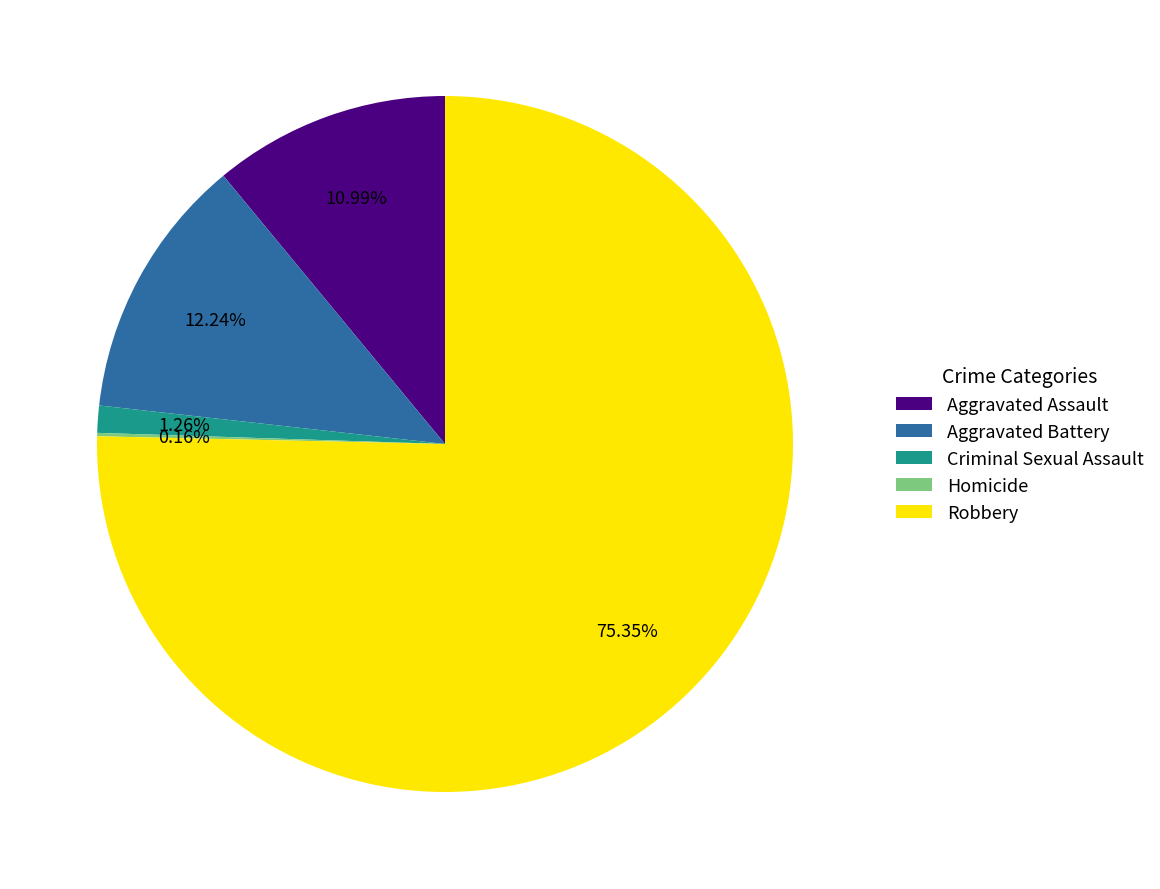

Which category accounts for the majority?

Robbery